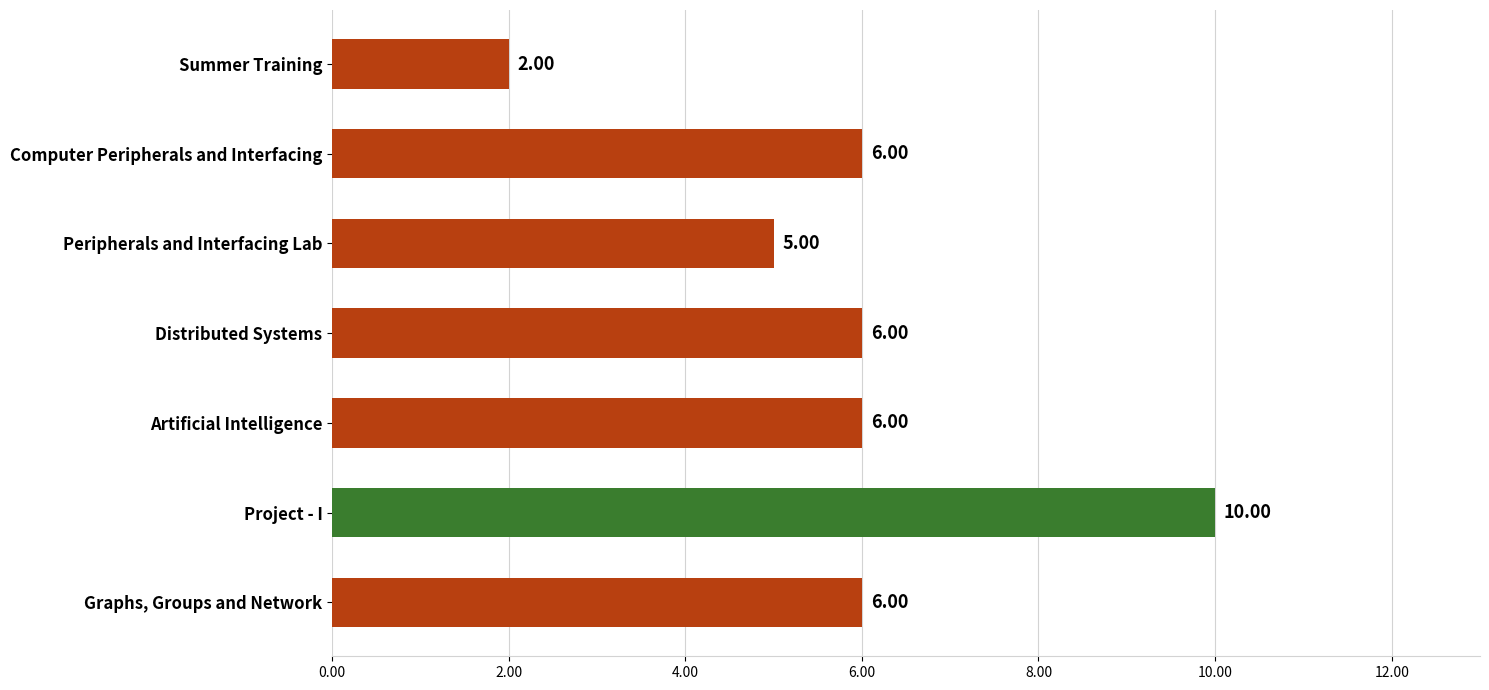

What is the sum of all values?

41